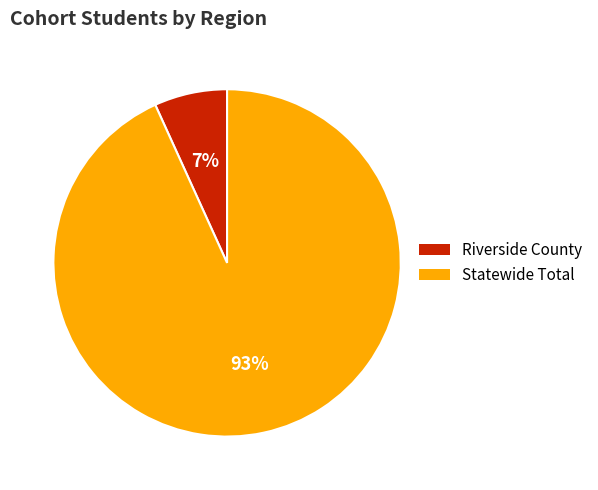

To the nearest percent, what is the difference between the Statewide Total and Riverside County slice percentages?

86%